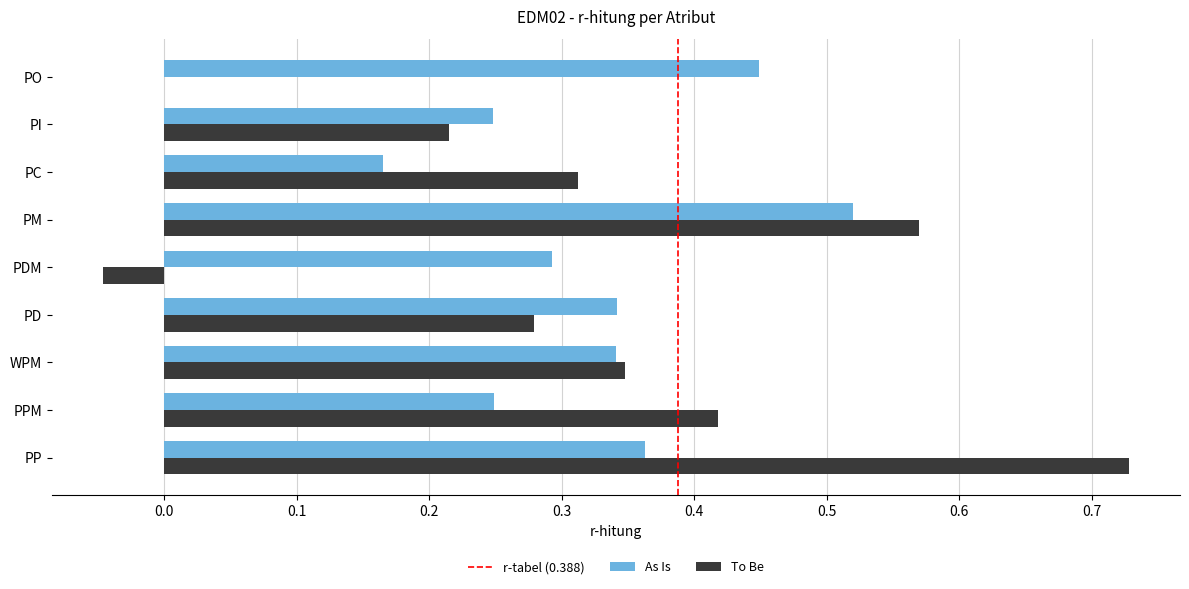

Where is To Be nearest to the value 0?

PO